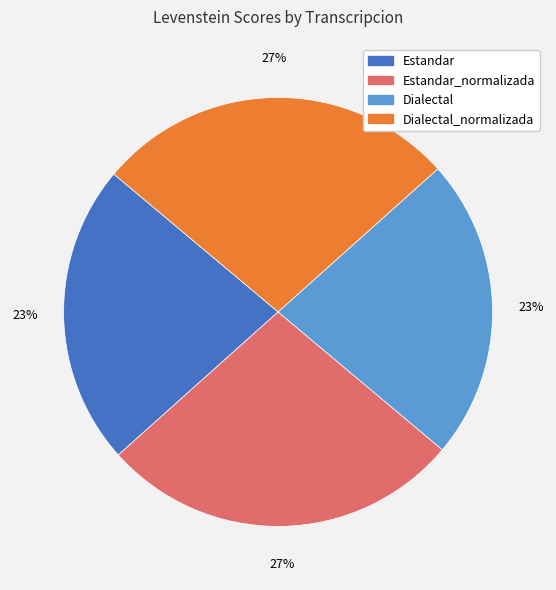

How many slices are in this pie chart?

4